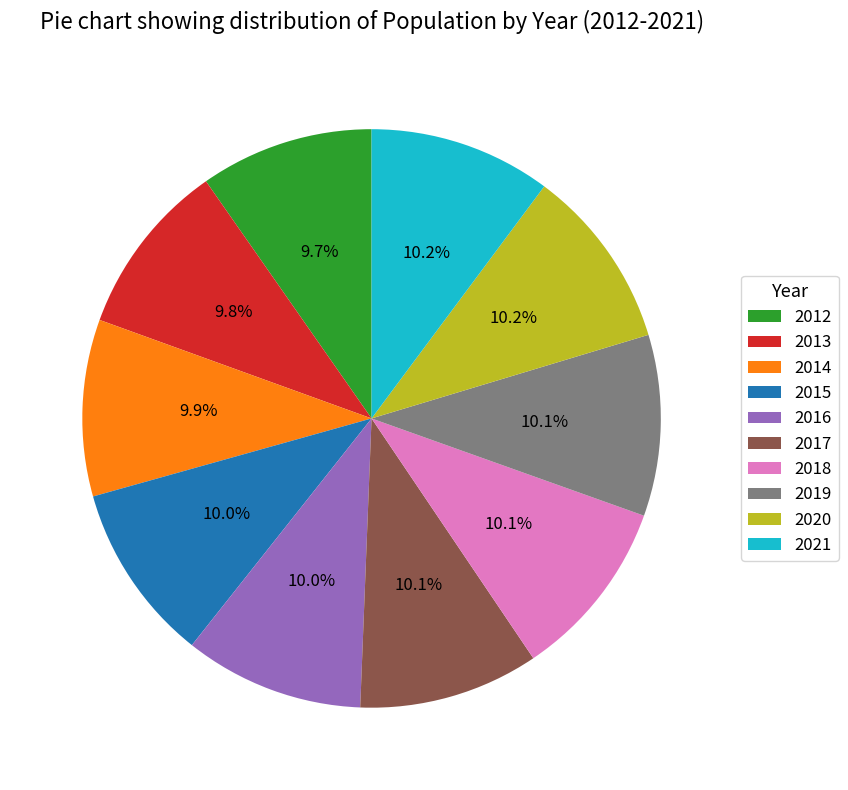

Approximately how many times larger is the value at 2013 compared to 2015?

1.0